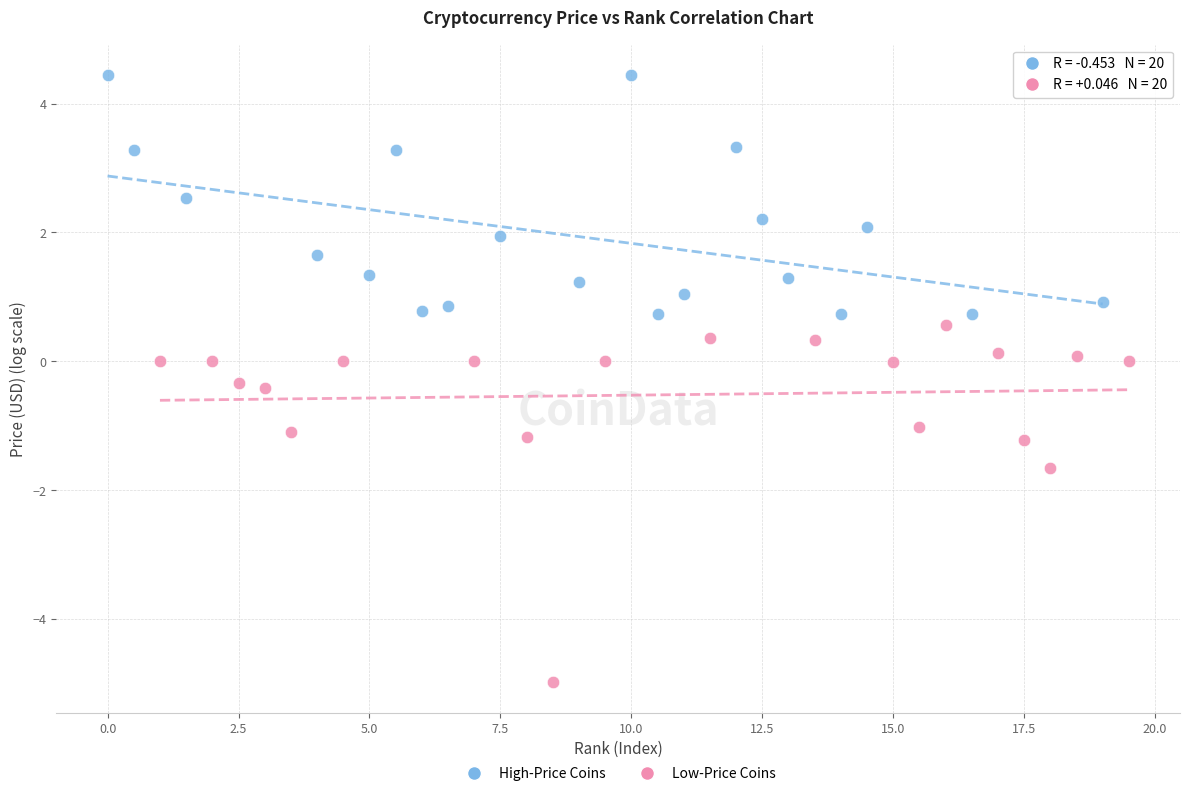

Which series has the widest spread of Y values?

Low-Price Coins